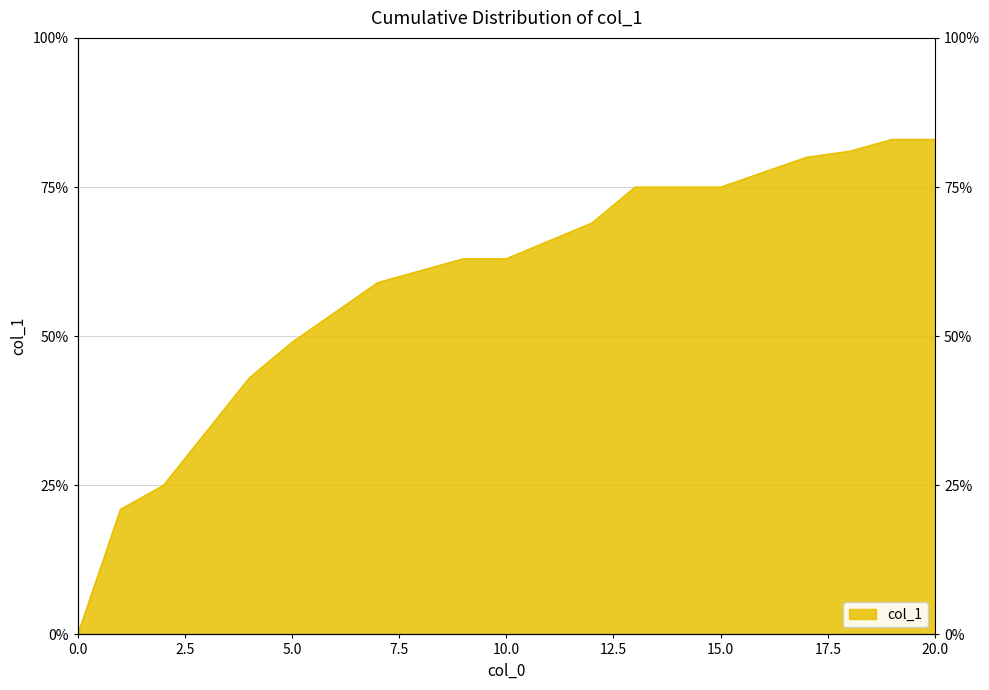

What is the change in value from 4 to 11?

+0.2